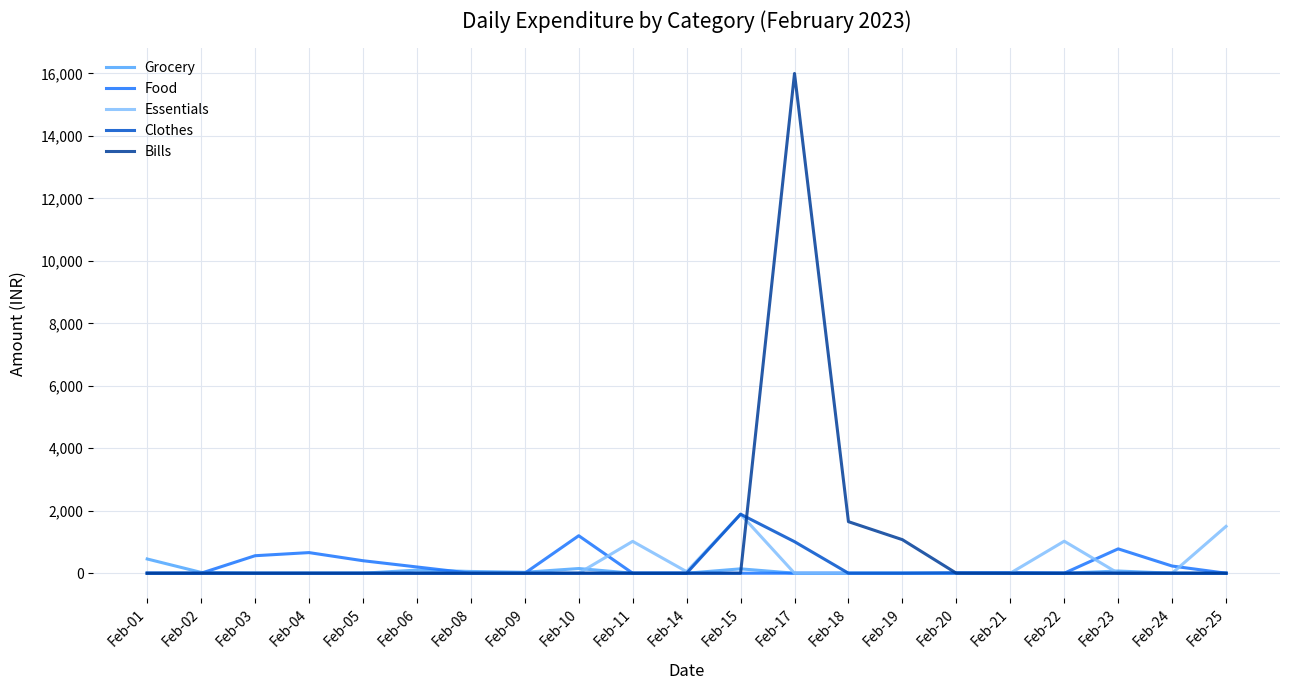

The value of Grocery at Feb-22 is 0. True or false?

True